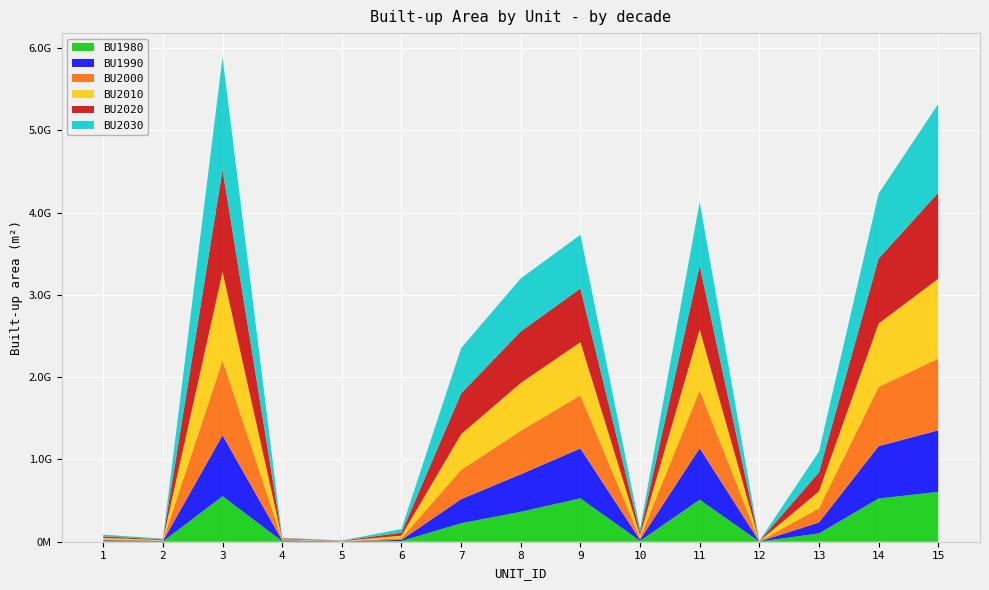

How many lines are shown in the chart?

6